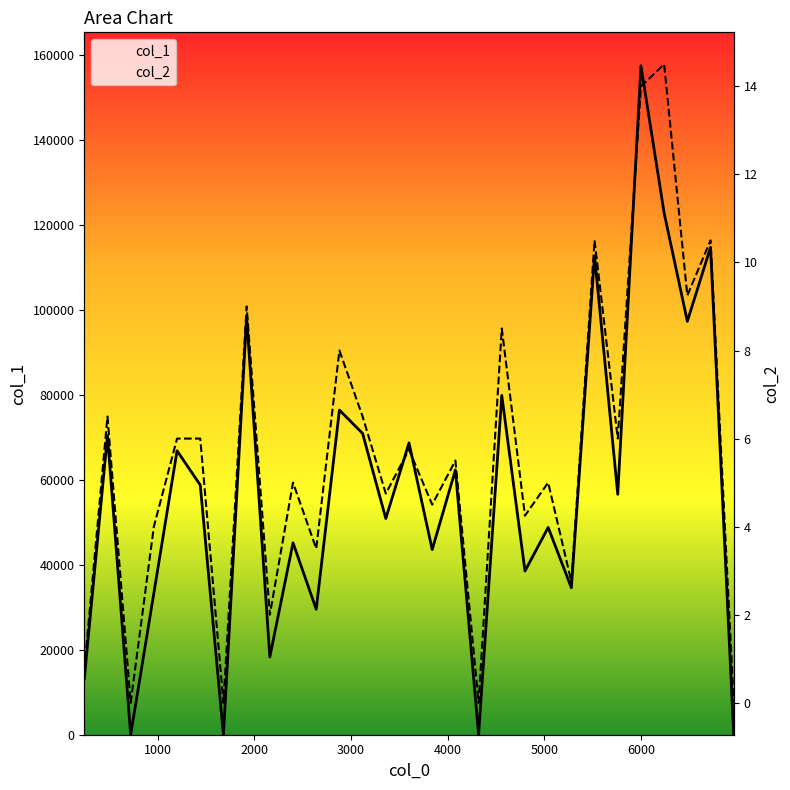

True or false: col_2 and col_1 cross at least once.

False